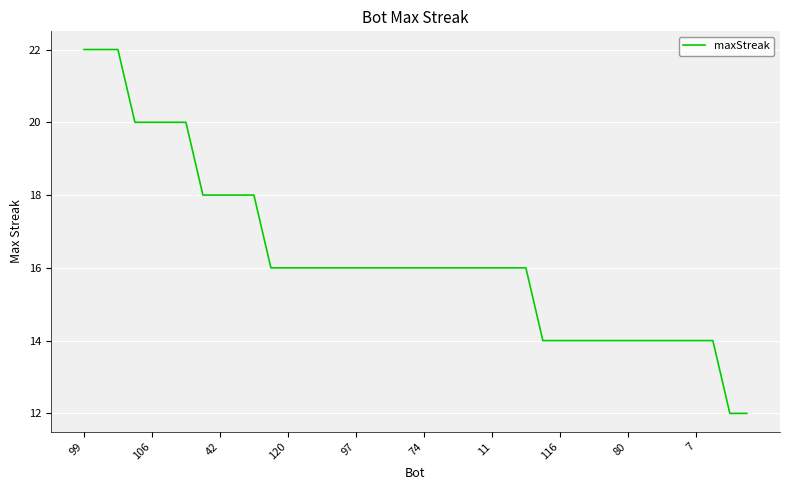

What is the minimum value shown in the chart?

12